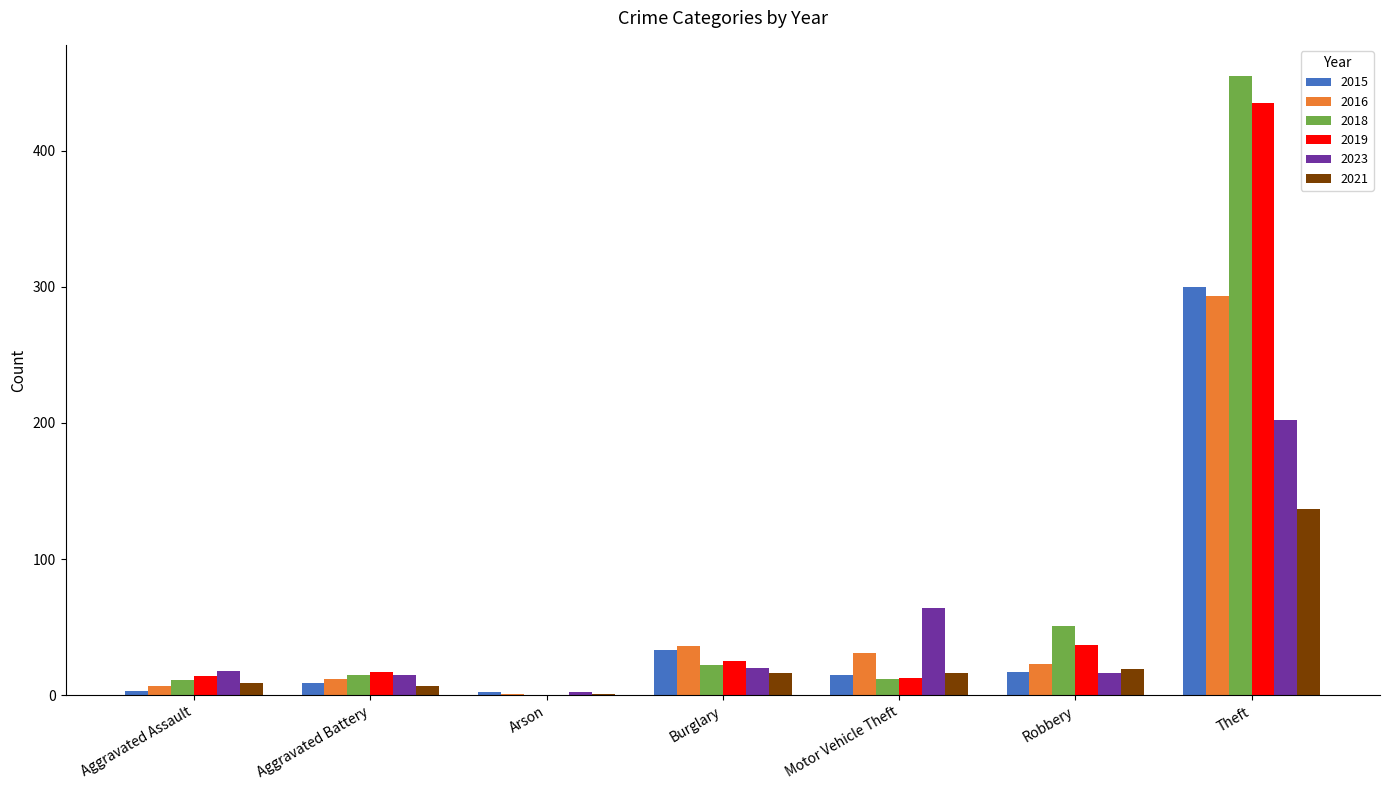

True or false: 2015 has a value of 17 at Robbery.

True